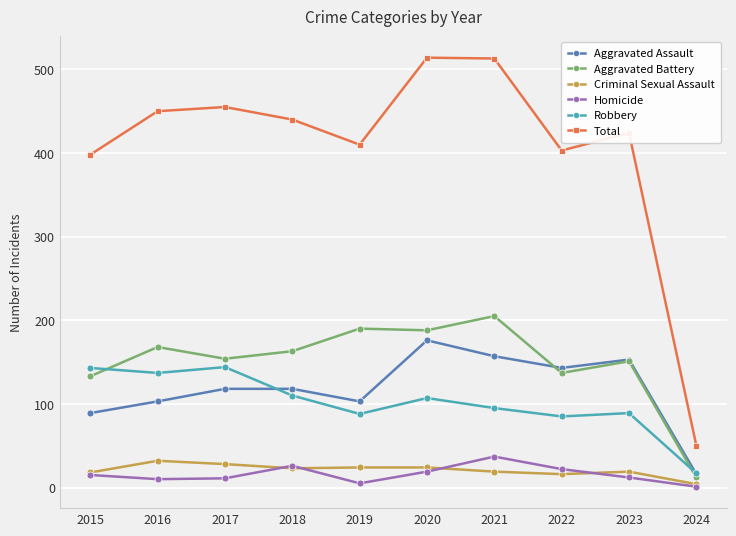

True or false: Criminal Sexual Assault and Aggravated Assault cross at least once.

False